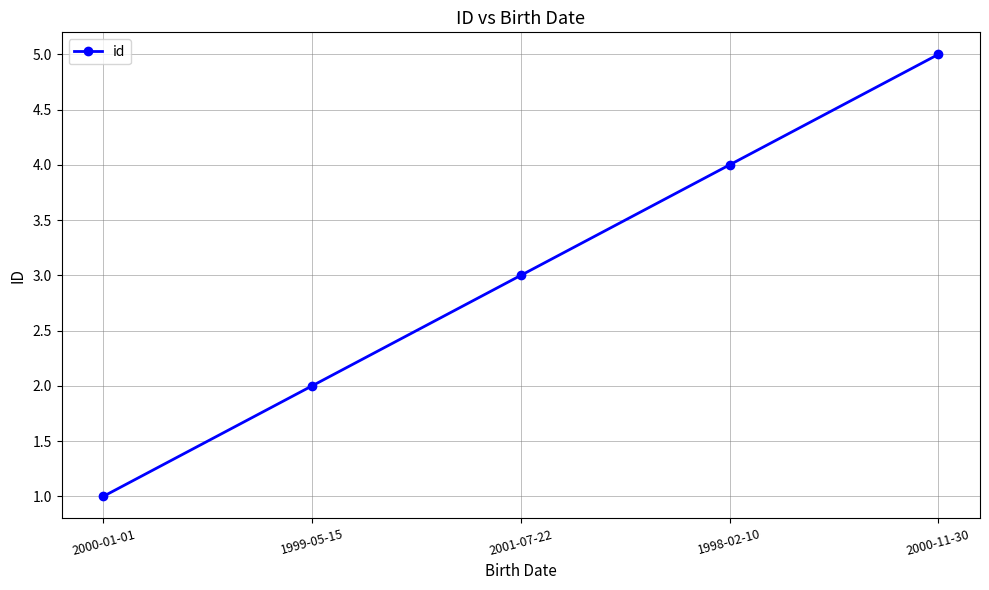

What is the sum of all values?

15